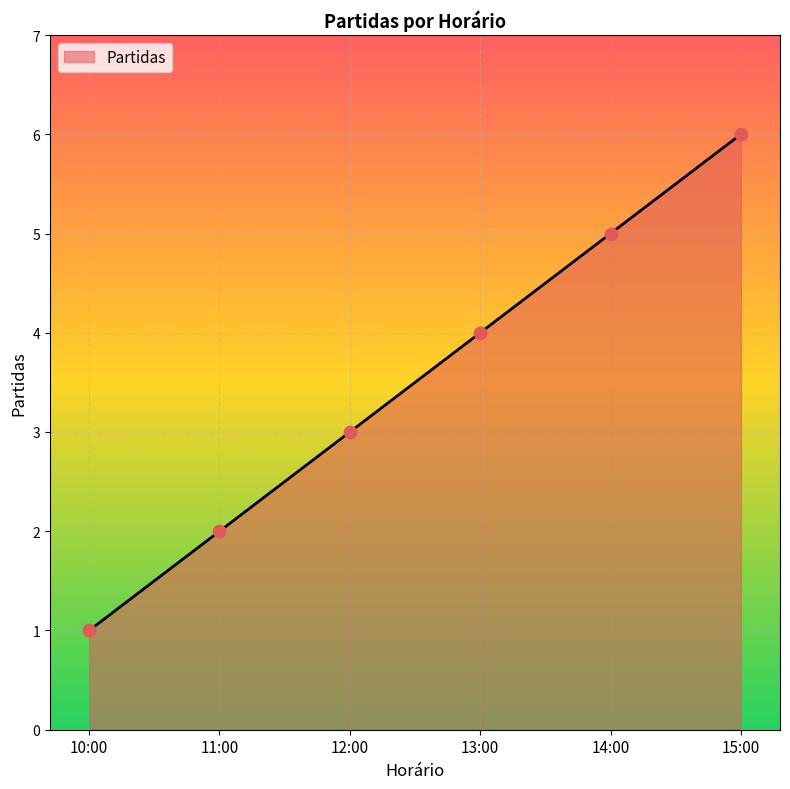

Between 14:00 and 11:00, which is larger?

14:00